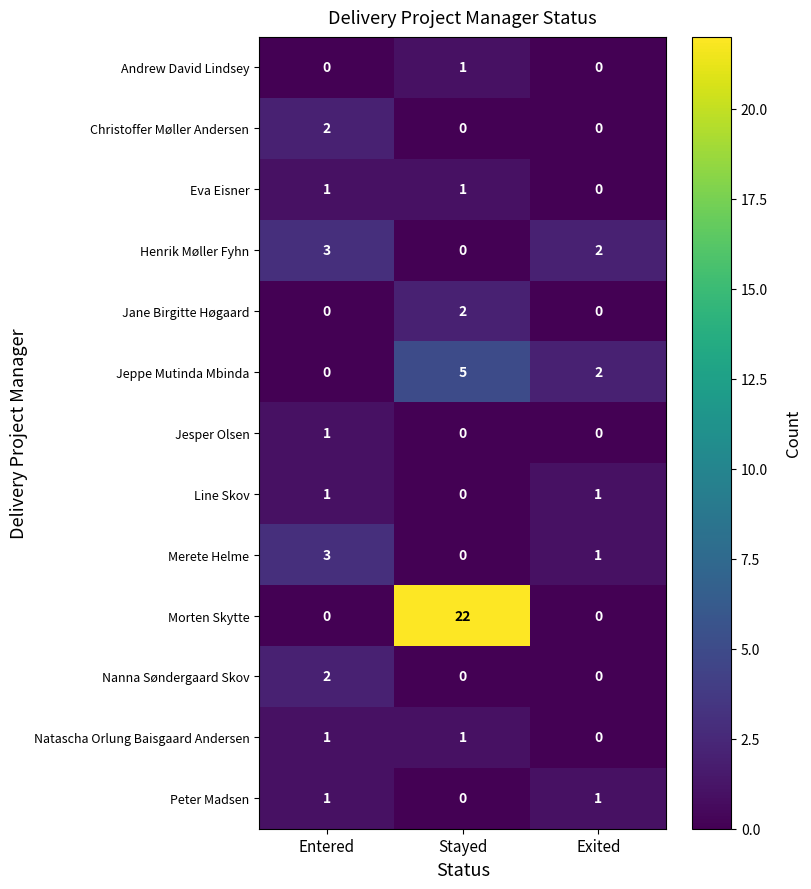

At how many categories does at least one series exceed 18?

1